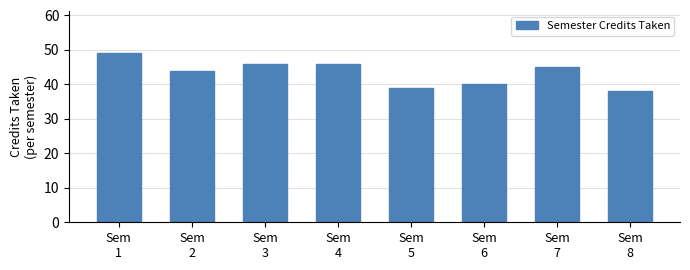

Which has a higher value, Sem
4 or Sem
2?

Sem
4